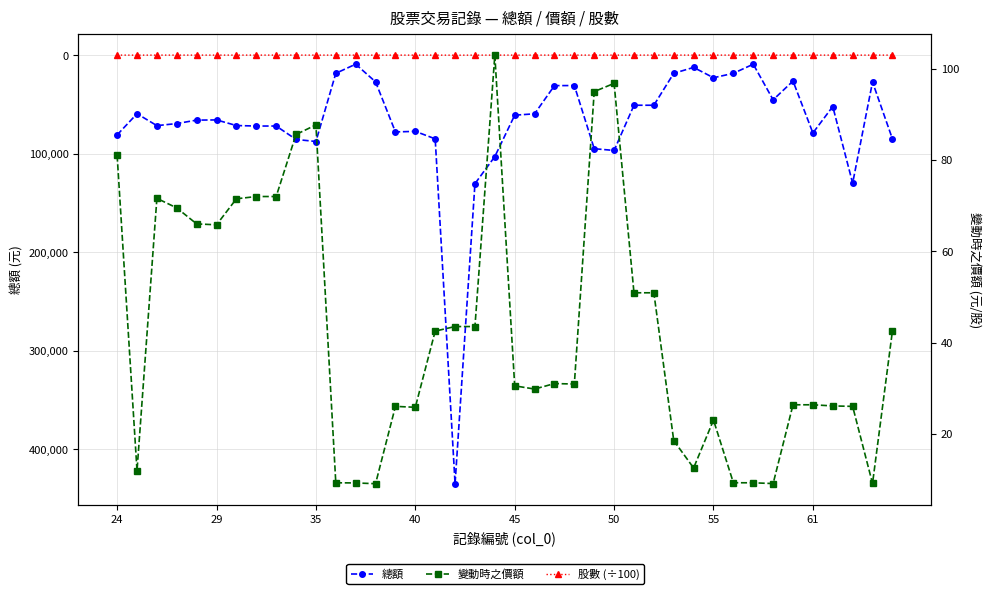

True or false: 股數 (÷100) has a value of 16.9 at 35.

False